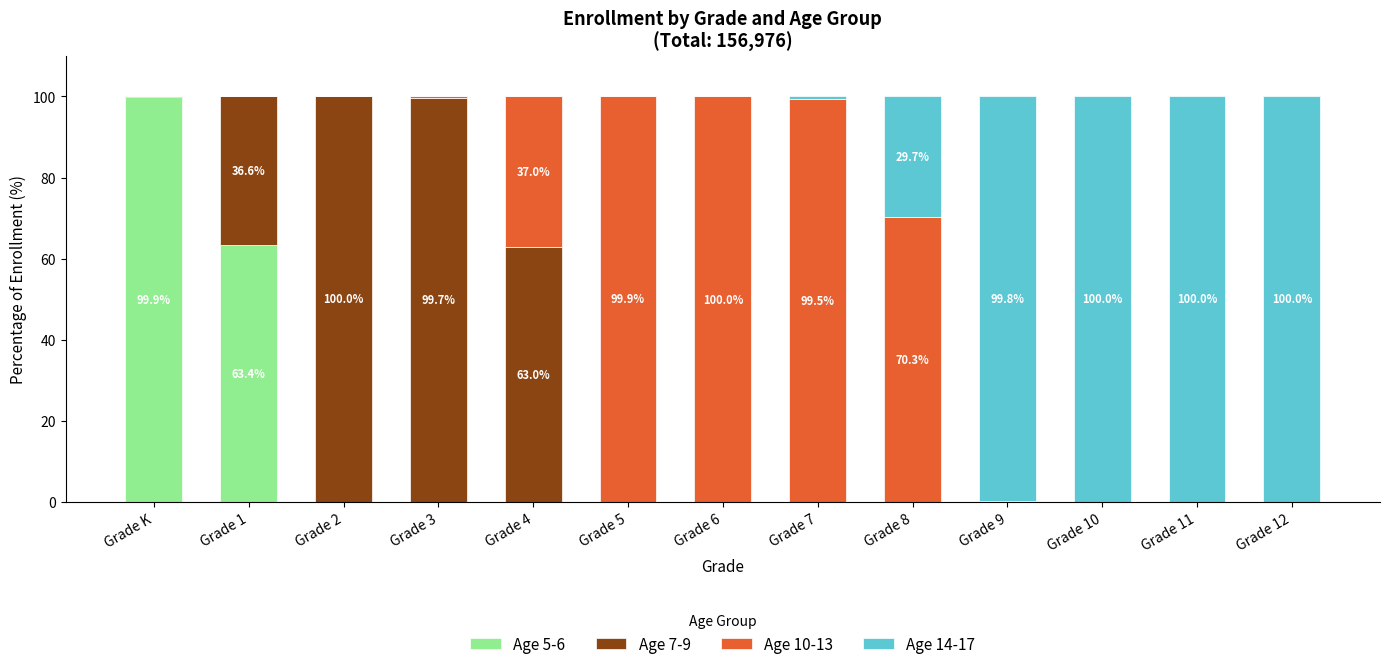

What is the highest value of the Age 5-6 series?

99.9